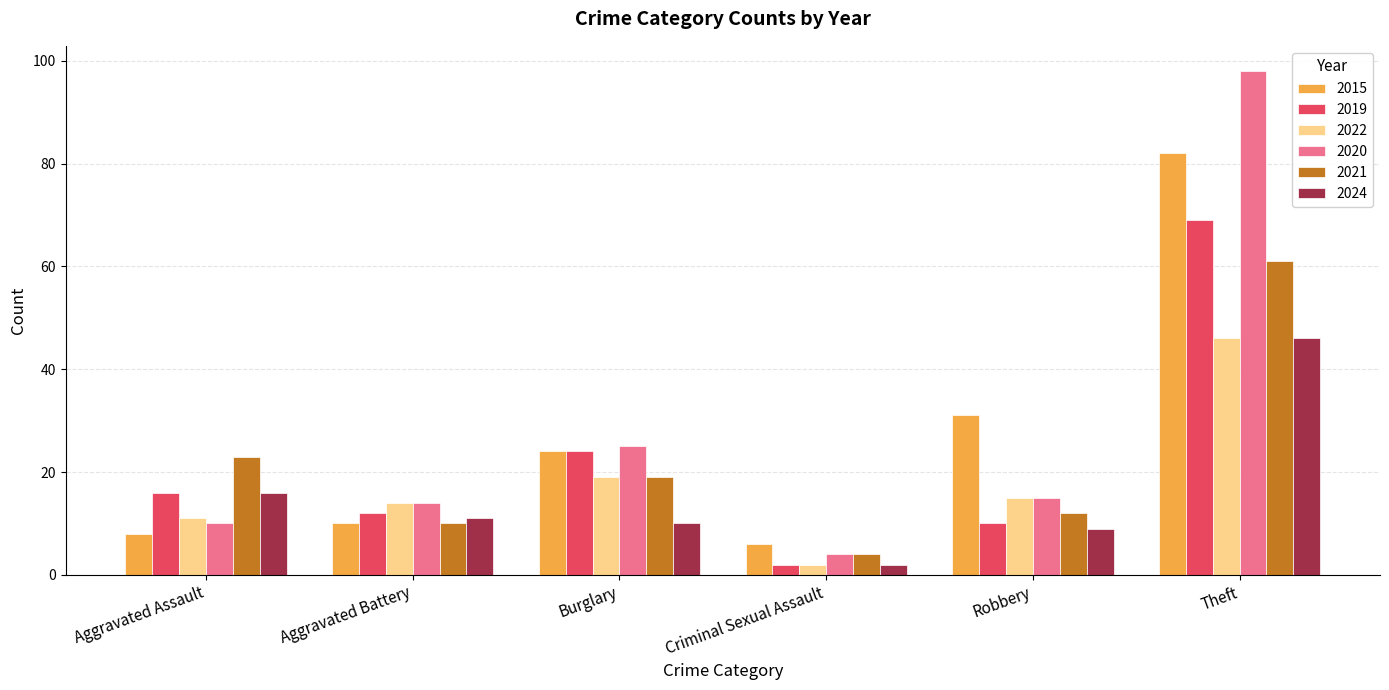

What is the approximate value of 2015 at Criminal Sexual Assault?

6